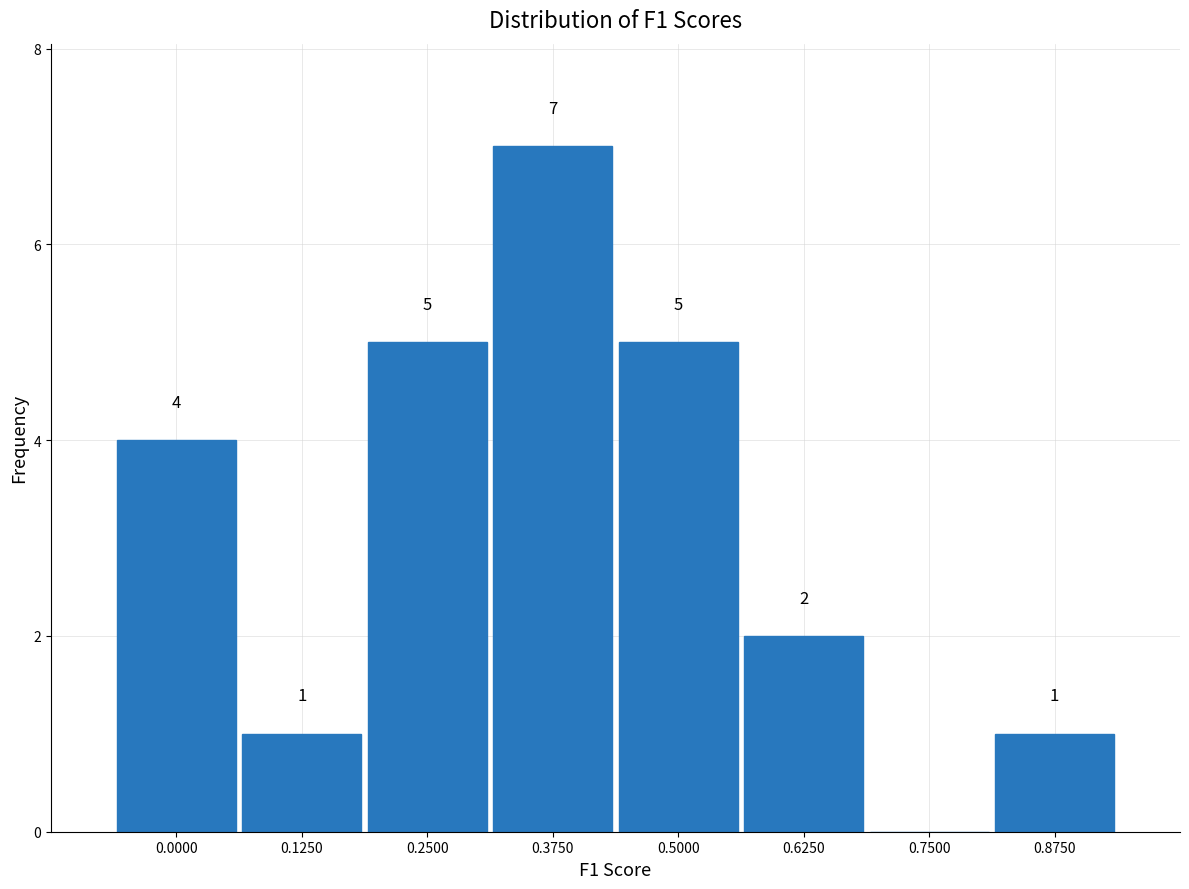

Reading left to right, extract all data points from this chart.

0.0000=4	0.1250=1	0.2500=5	0.3750=7	0.5000=5	0.6250=2	0.7500=0	0.8750=1